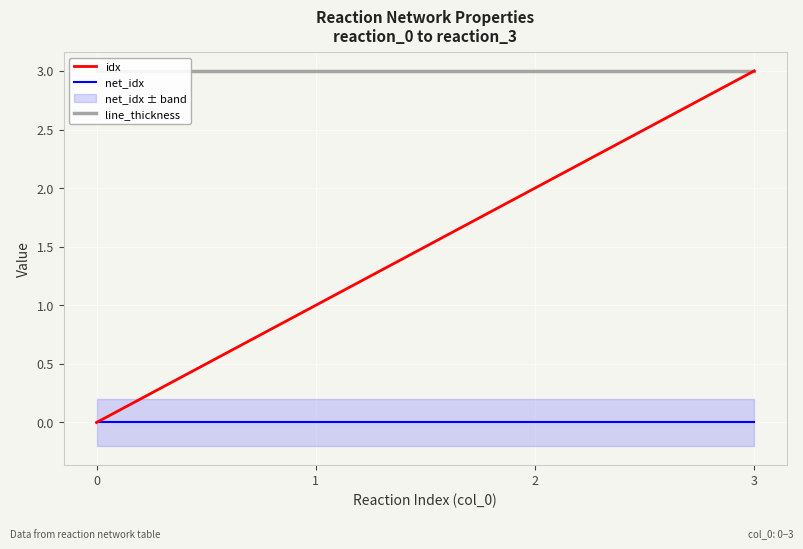

Is it true that net_idx equals 0 at 0?

True